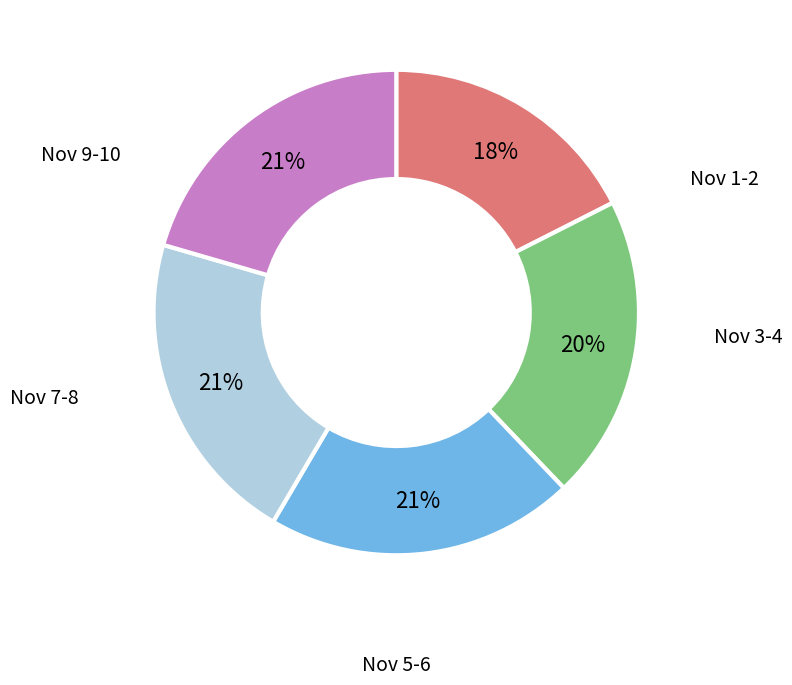

To the nearest percent, what is the average slice percentage?

20%